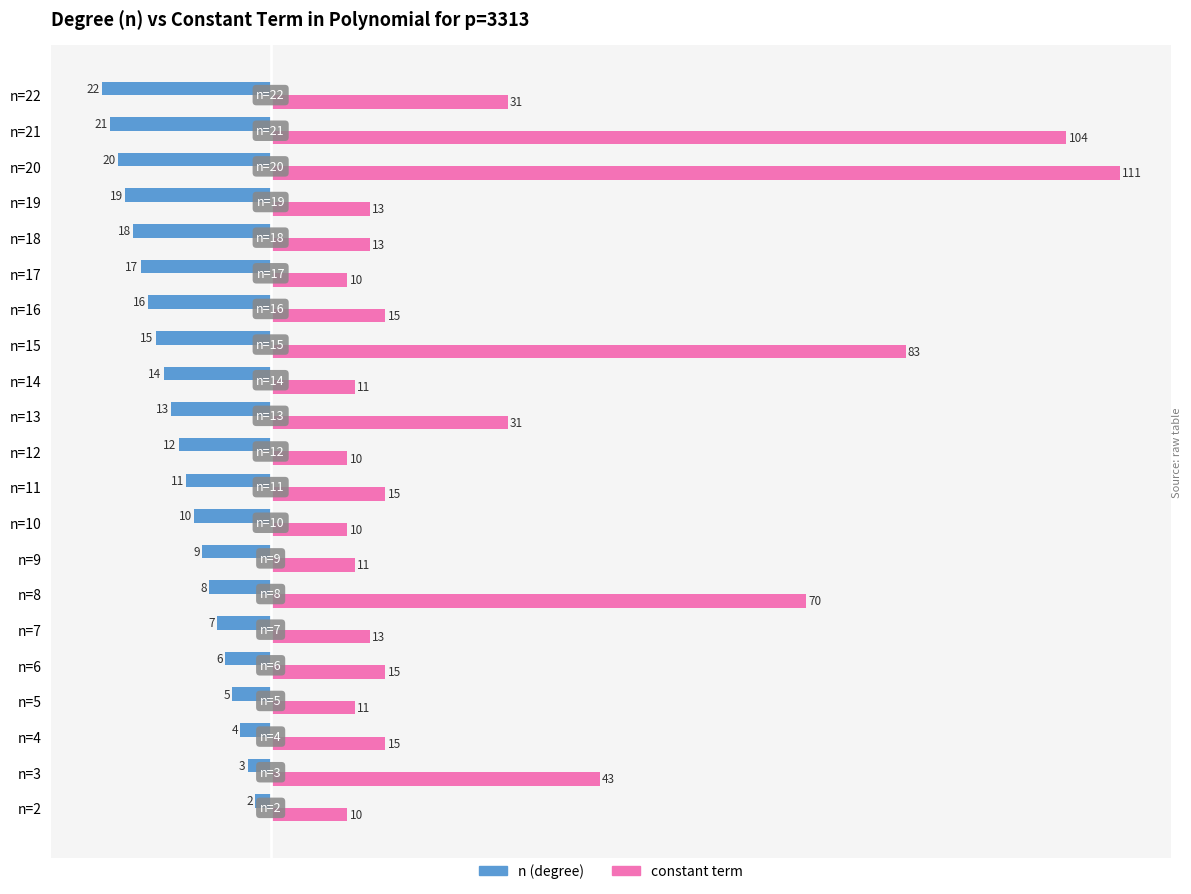

Which series has the largest range (max minus min)?

constant term